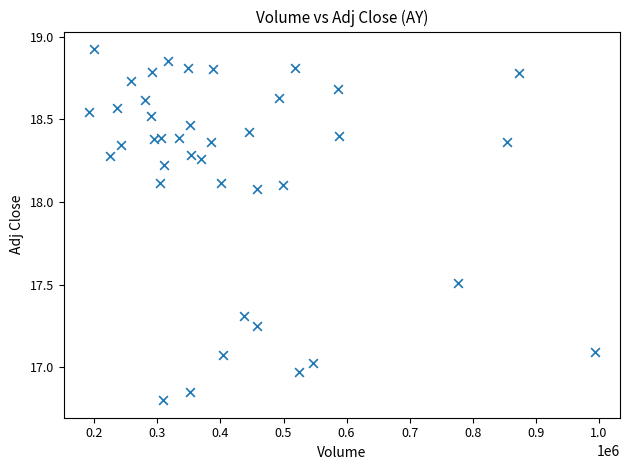

What is the range of Y values (max minus min)?

2.1